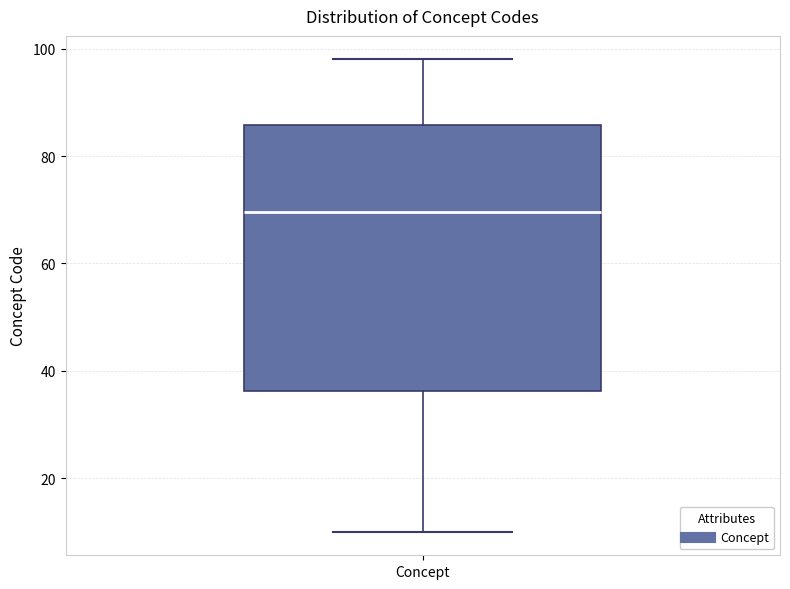

Where does the lower whisker of the box for Concept end on the y-axis? The values are not printed on the chart, so give them approximately, as read against the axis.

10